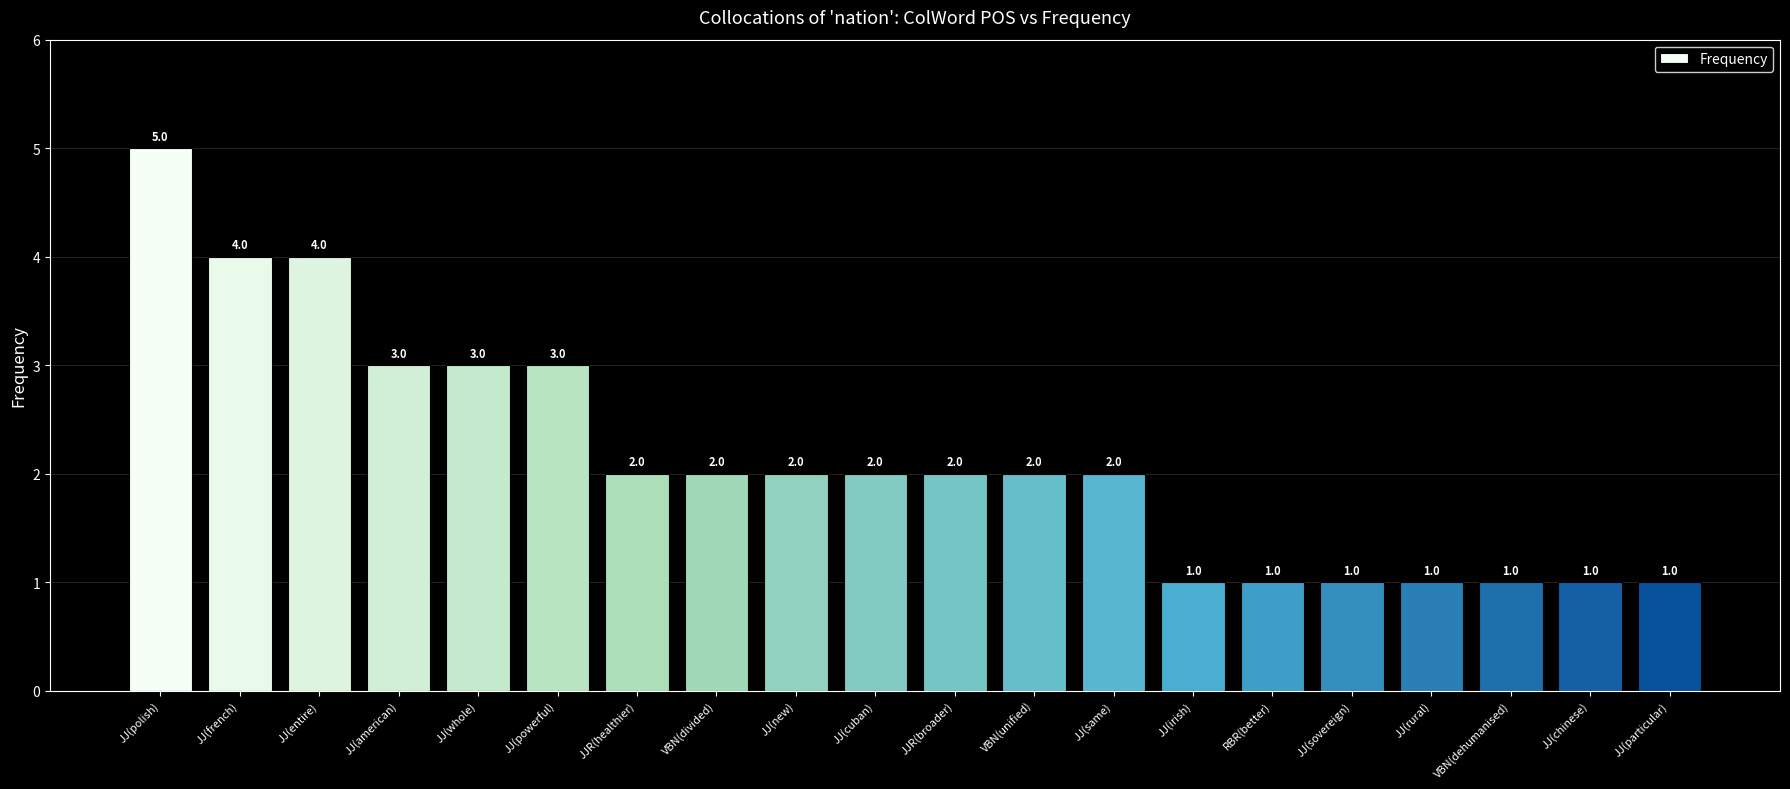

What is the change in value from JJ(entire) to VBN(unified)?

-2